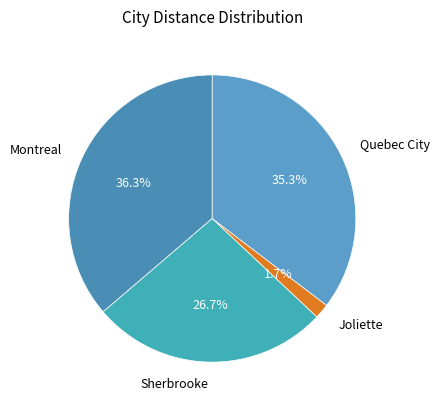

To the nearest percent, what portion does Joliette represent?

2%